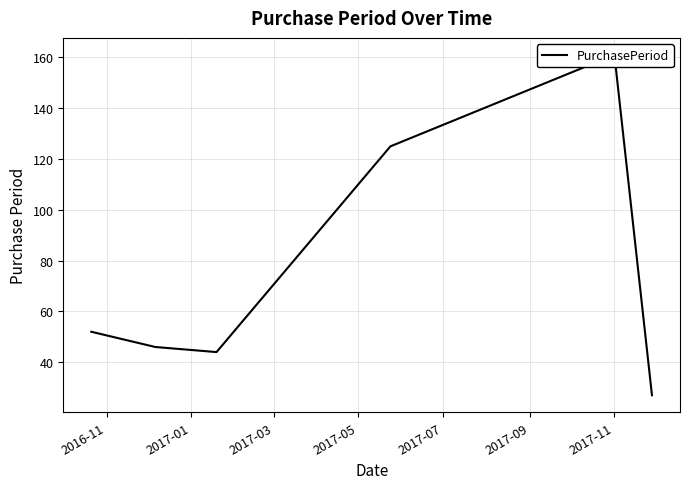

What is the difference between the second highest and second lowest values?

81